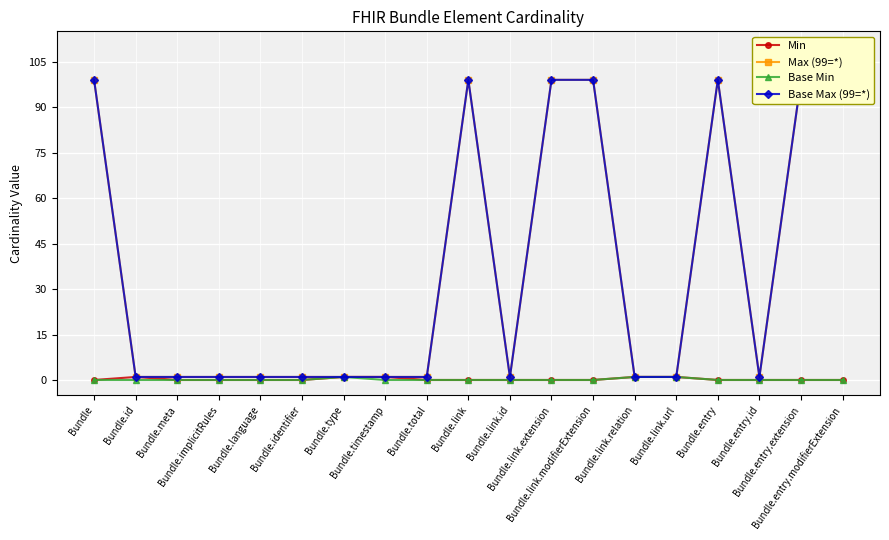

Count the Base Min values in the range 0 to 1.

19